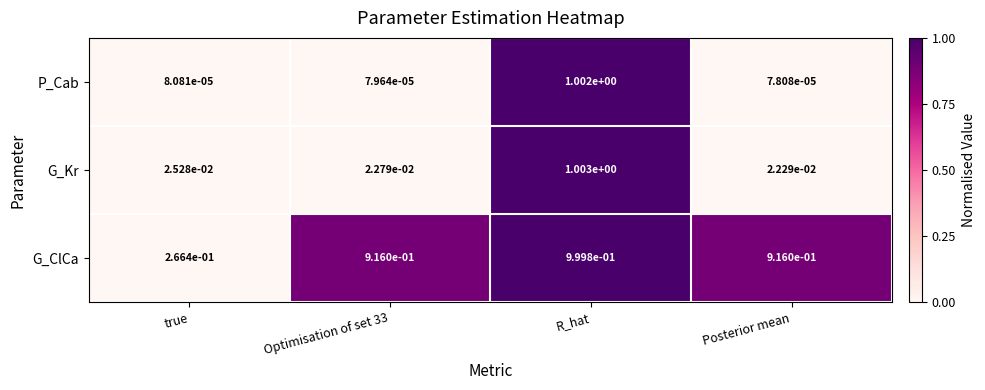

Between true and Optimisation of set 33, which series saw the biggest shift?

G_ClCa